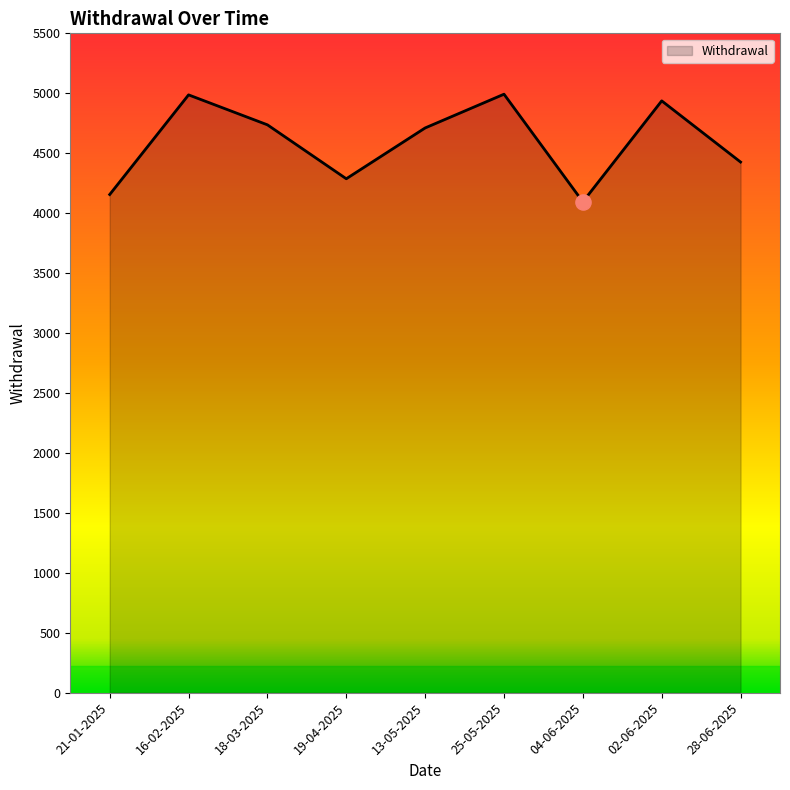

Approximately how many times larger is the value at 19-04-2025 compared to 02-06-2025?

0.9